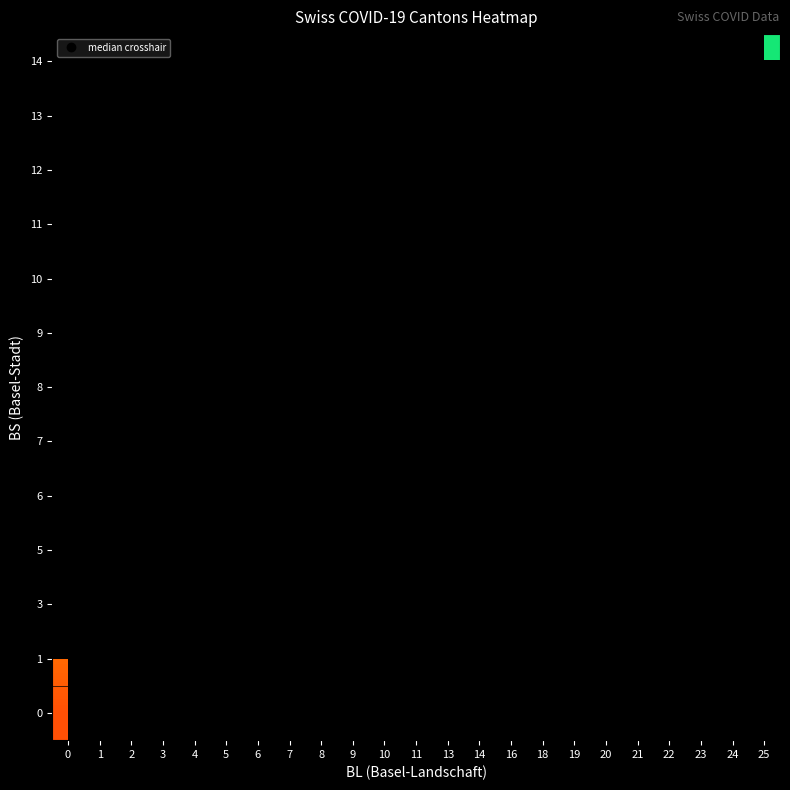

Rank the series by their maximum value, from lowest to highest.

0, 1, 3, 5, 6, 7, 8, 9, 10, 11, 12, 13, 14